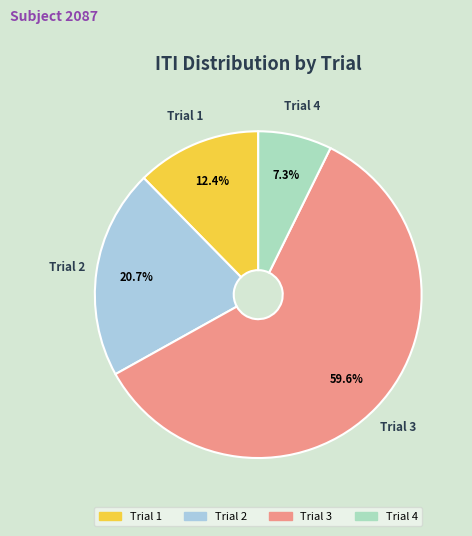

Which slice is the smallest?

Trial 4